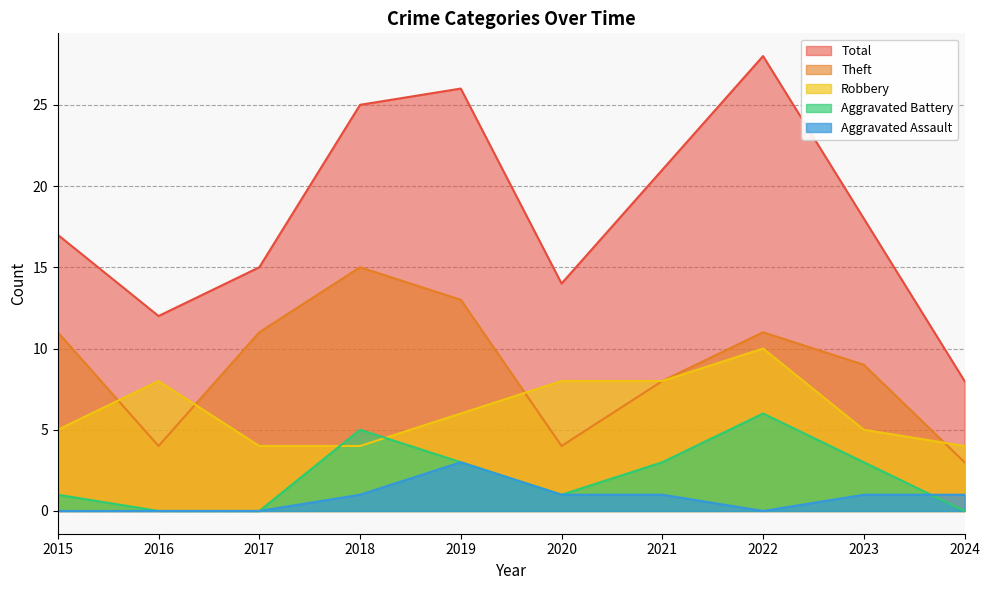

Which series changed the most between 2019 and 2024?

Total